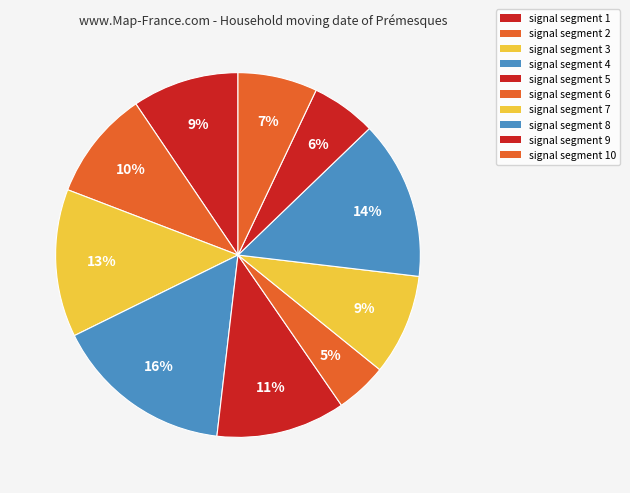

To the nearest percent, what is the difference between the largest and smallest slice percentages?

11%